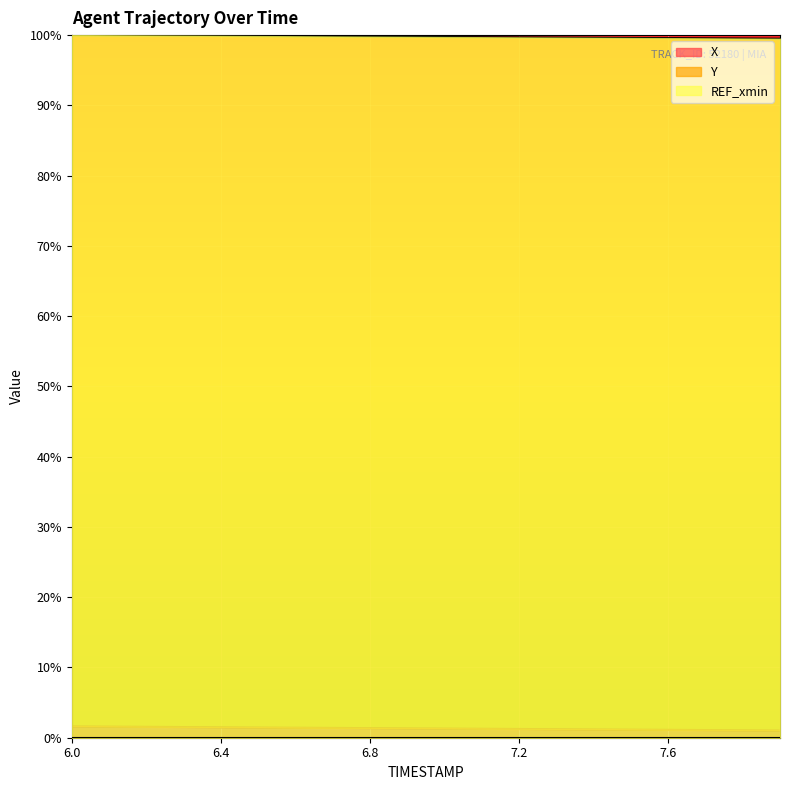

What is the sum of the Y values at 7.0 and 7.7?

199.3